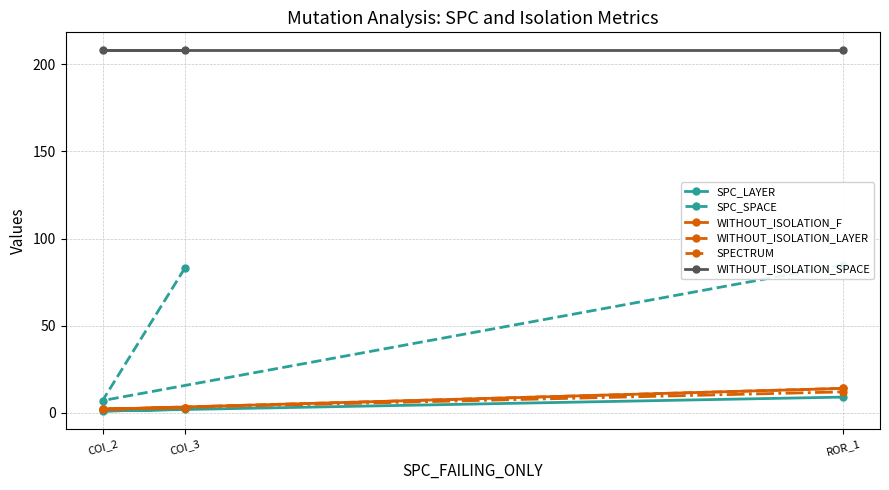

The value of WITHOUT_ISOLATION_F at COI_3 is 1. True or false?

False